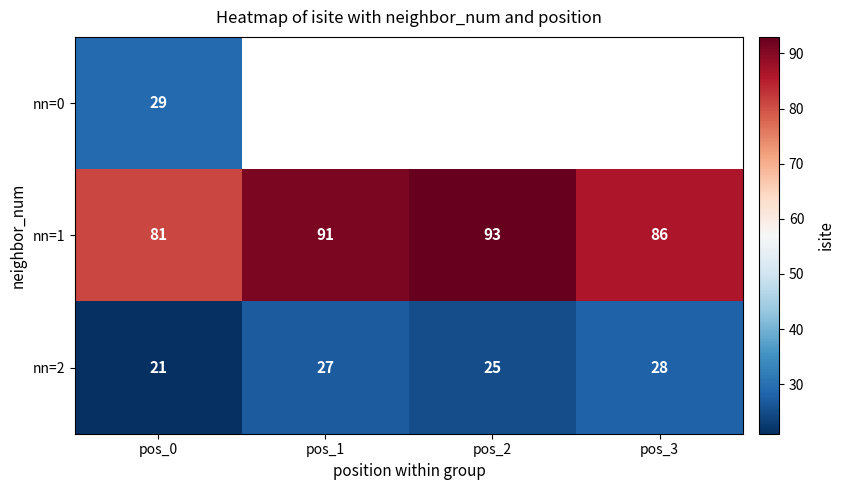

The nn=1 series shows 86 at pos_3. True or false?

True